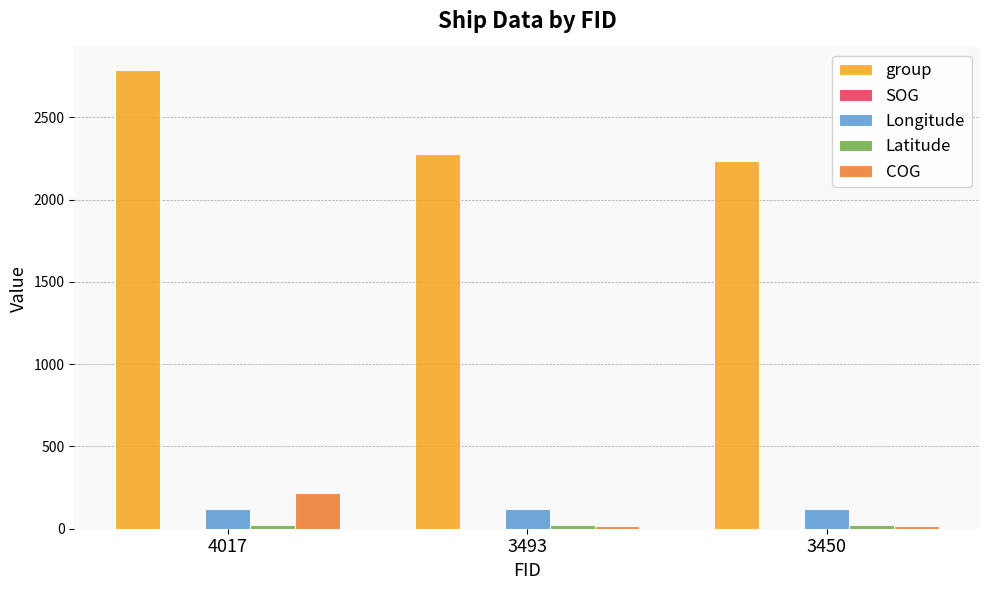

At which category is the sum across all series the highest?

4017